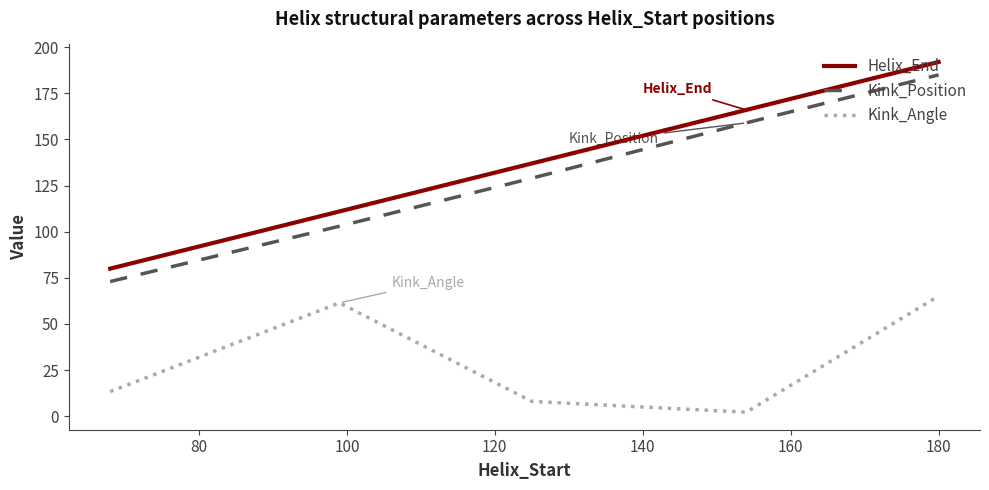

What is the difference between the maximum and minimum values in the Helix_End series?

112.0